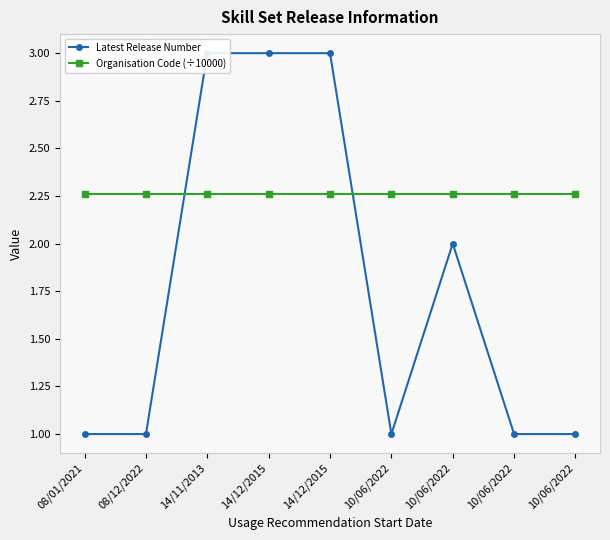

What is the label of the 7th point from the left?

10/06/2022